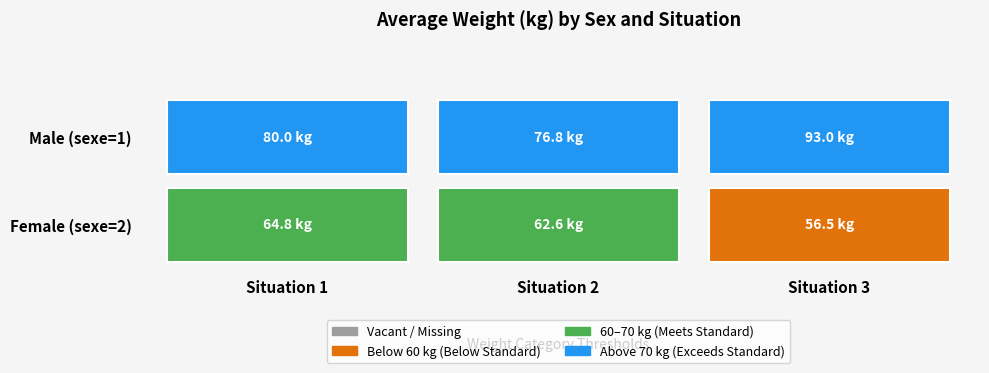

List the labels in order of value, smallest first.

sexe=2_situation=3, sexe=2_situation=2, sexe=2_situation=1, sexe=1_situation=2, sexe=1_situation=1, sexe=1_situation=3